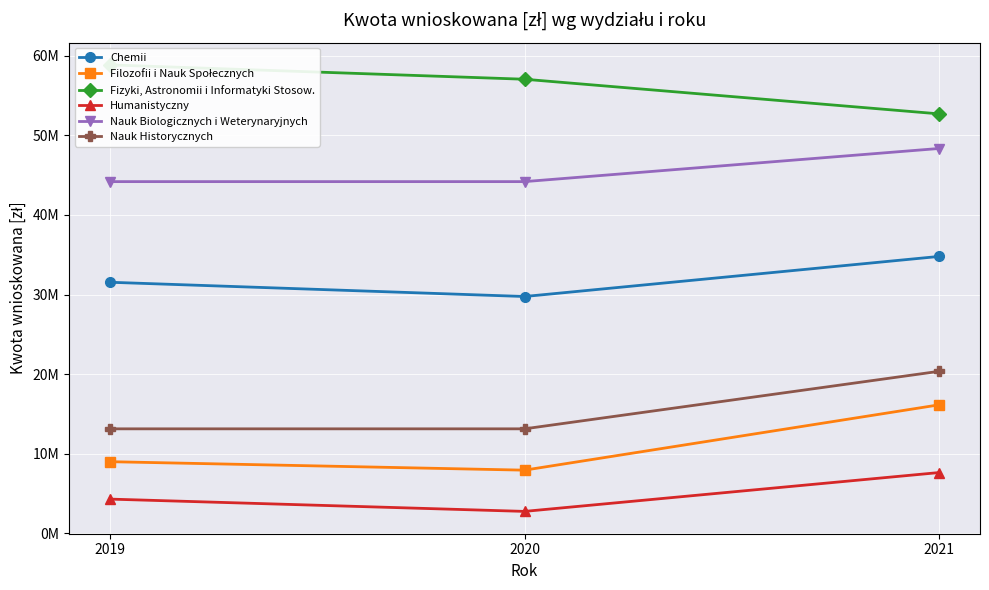

Is it true that Nauk Historycznych equals 13119453 at 2019?

True